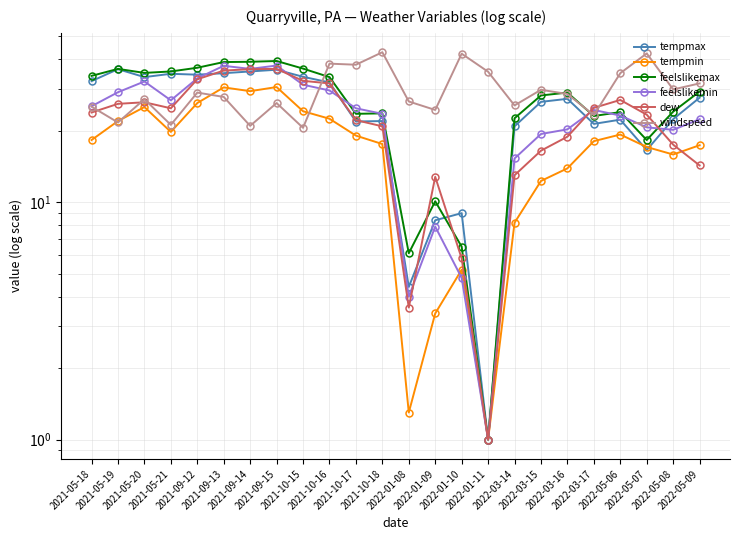

Is it true that dew equals 36.4 at 2021-09-14?

True